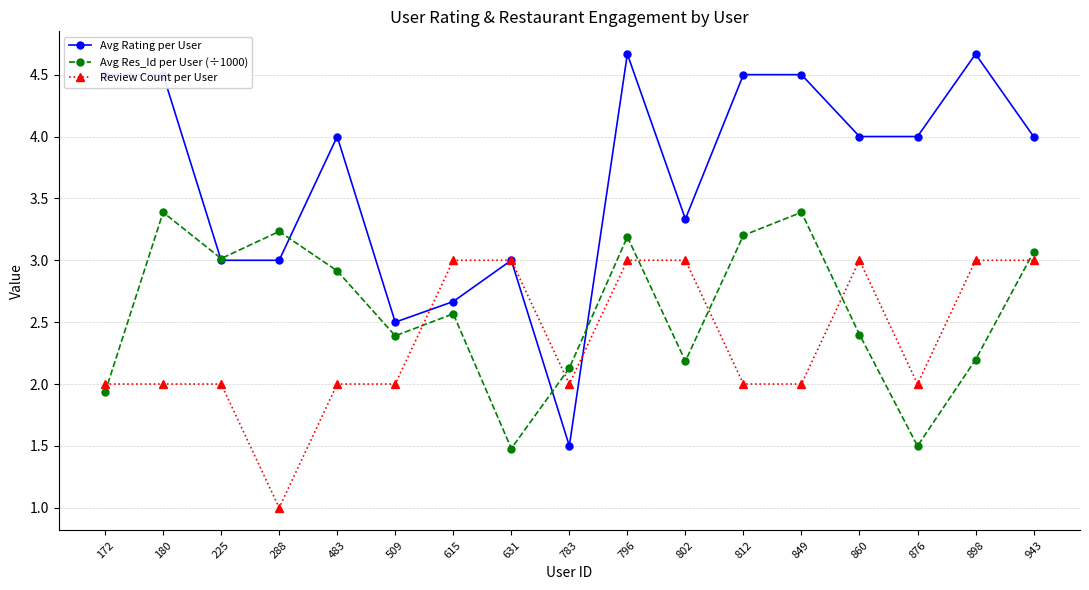

The value of Avg Rating per User at 288 is 4.7. True or false?

False